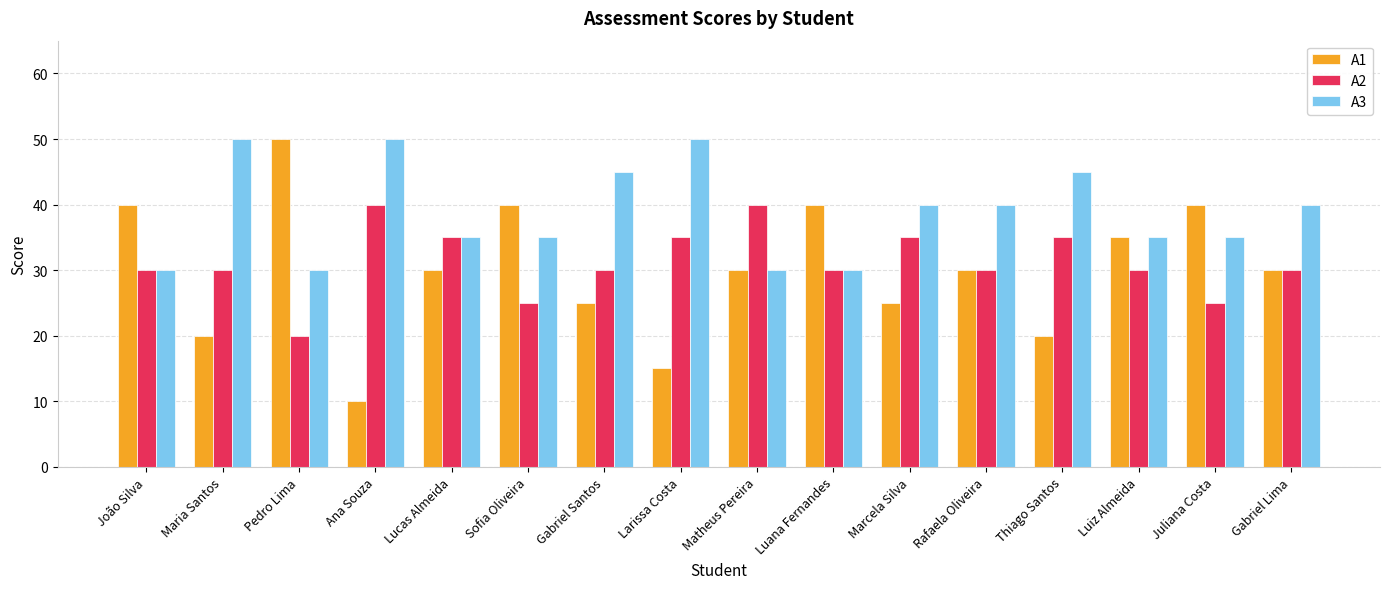

Which category has the lowest value across all series?

Ana Souza